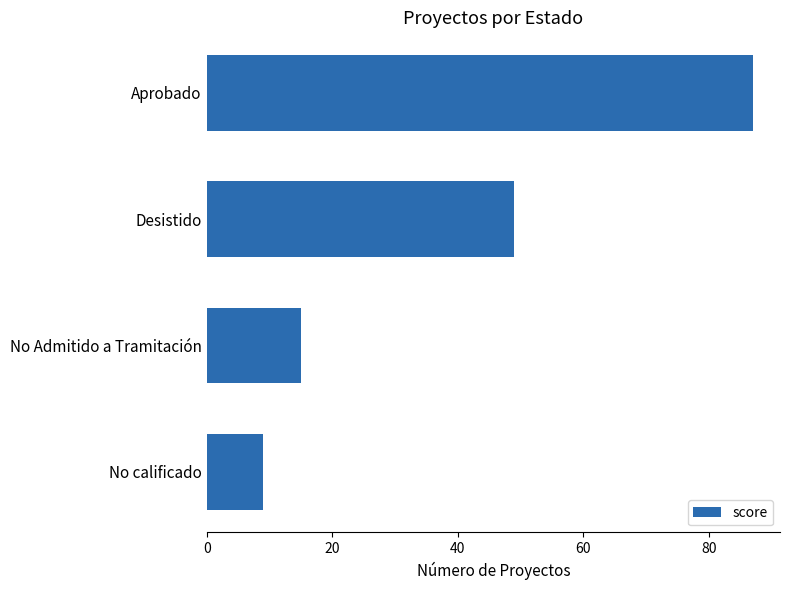

Between No calificado and Aprobado, which is larger?

Aprobado